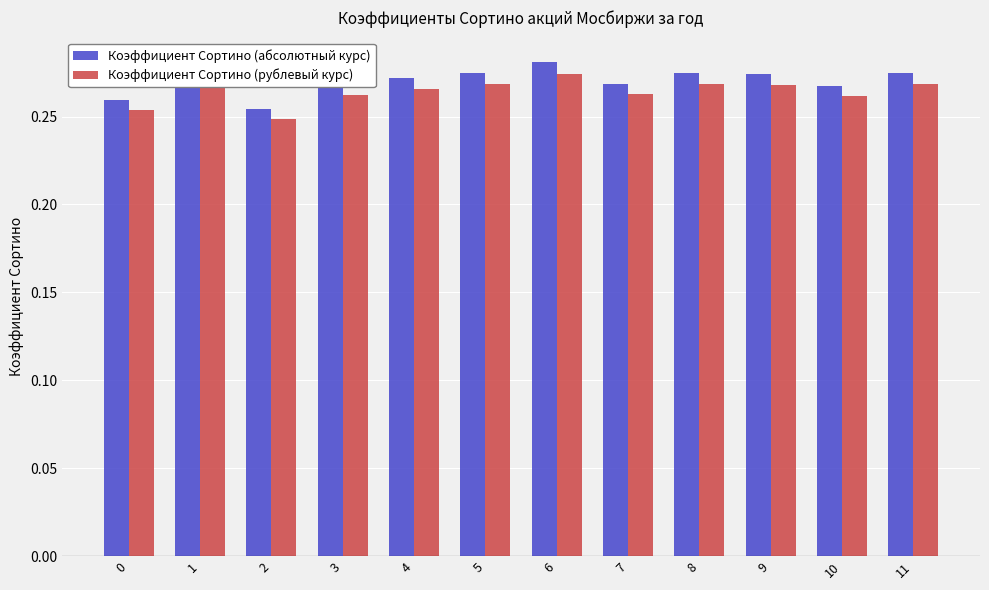

Rank the series by their maximum value, from lowest to highest.

Коэффициент Сортино (рублевый курс), Коэффициент Сортино (абсолютный курс)